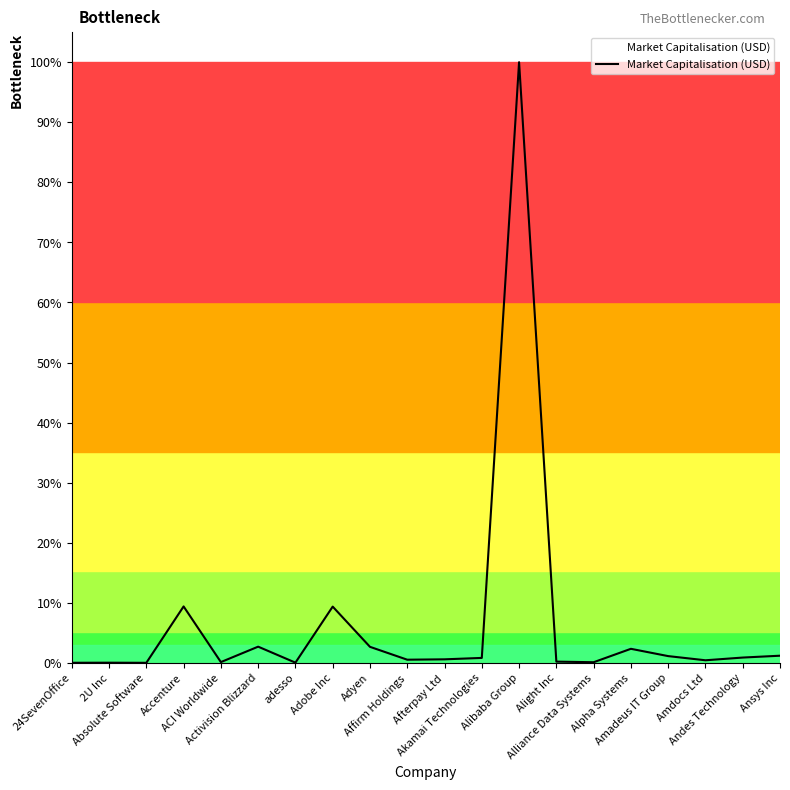

What is the sum of the values at Ansys Inc and Andes Technology?

48578941184